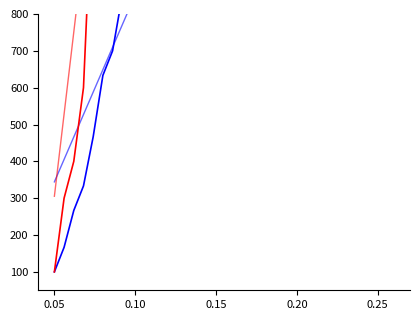

Reading right to left, list all the values displayed in this chart.

Number of Funding Rounds: 2533.3	2500.0	2400.0	2266.7	2200.0	2166.7	2133.3	2100.0	2066.7	2033.3	2000.0	1933.3	1900.0	1866.7	1833.3	1766.7	1700.0	1633.3	1600.0	1533.3	1500.0	1433.3	1400.0	1366.7	1333.3	1266.7	1200.0	1100.0	1066.7	1033.3	833.3	800.0	700.0	633.3	466.7	333.3	266.7	166.7	100.0
Funding Rounds Trend: 2526.7	2475.9	2435.3	2394.7	2354.1	2313.5	2252.6	2191.7	2130.8	2069.9	2009.0	1948.1	1887.2	1826.3	1765.4	1704.5	1643.6	1582.7	1521.8	1460.9	1400.0	1339.1	1298.5	1237.6	1176.7	1115.8	1054.9	993.9	933.0	872.1	811.2	750.3	709.7	648.8	587.9	527.0	466.1	405.2	344.3
Number of Founders: 8400.0	8200.0	7900.0	7700.0	7300.0	7200.0	7100.0	6700.0	6600.0	6500.0	6200.0	6000.0	5900.0	5800.0	5700.0	5500.0	5400.0	5300.0	5000.0	4800.0	4600.0	4500.0	4000.0	3500.0	3400.0	3200.0	2700.0	2500.0	2400.0	2300.0	2100.0	1900.0	1600.0	1400.0	1200.0	600.0	400.0	300.0	100.0
Founders Trend: 8288.3	8102.6	7954.1	7805.6	7657.1	7508.5	7285.8	7063.0	6840.2	6617.4	6394.6	6171.8	5949.1	5726.3	5503.5	5280.7	5057.9	4835.2	4612.4	4389.6	4166.8	3944.0	3795.5	3572.7	3350.0	3127.2	2904.4	2681.6	2458.8	2236.1	2013.3	1790.5	1642.0	1419.2	1196.4	973.6	750.9	528.1	305.3